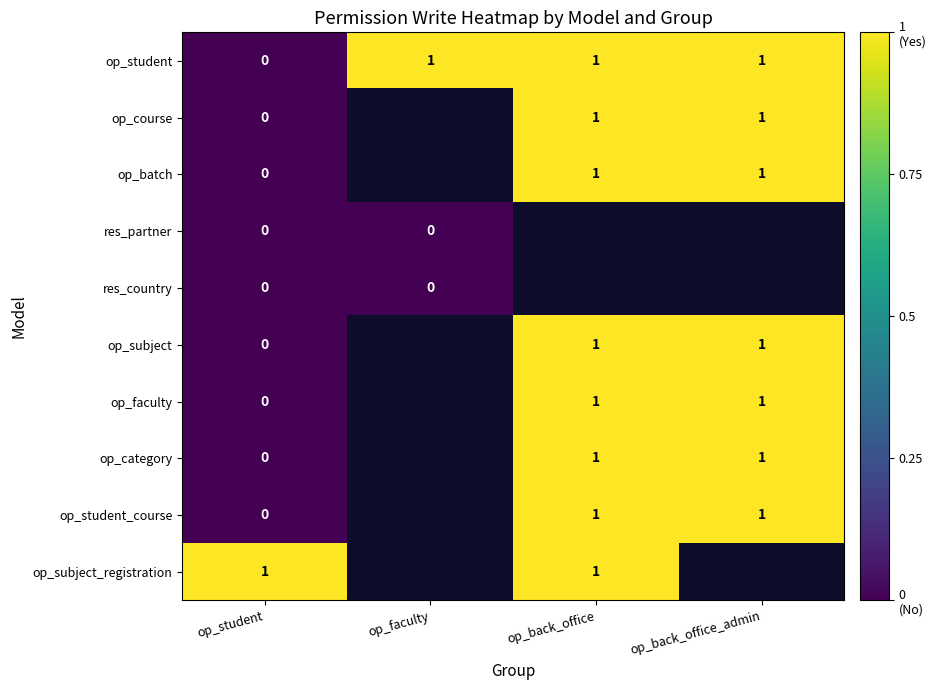

At which label is op_student closest to 0?

op_student